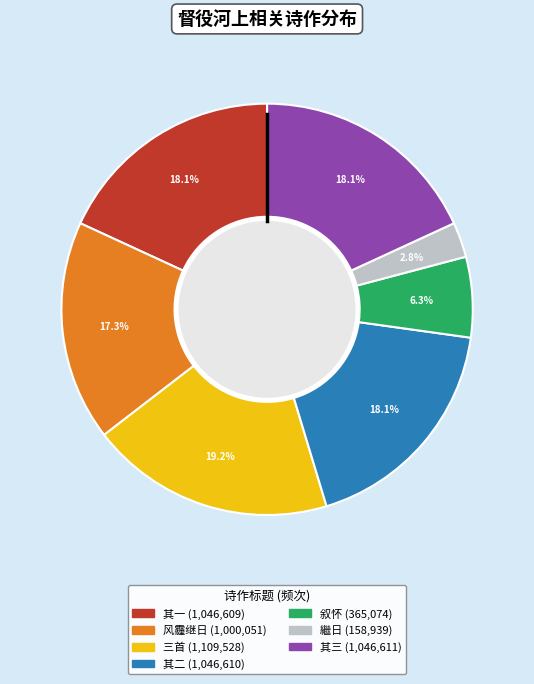

Is there a majority slice in this chart?

No